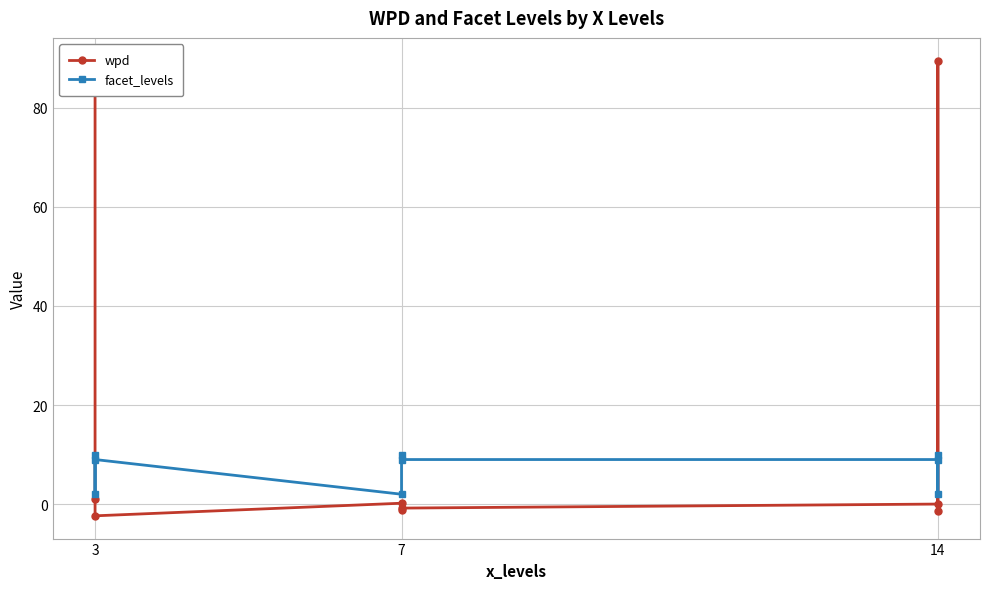

Which series has the widest spread of values?

wpd